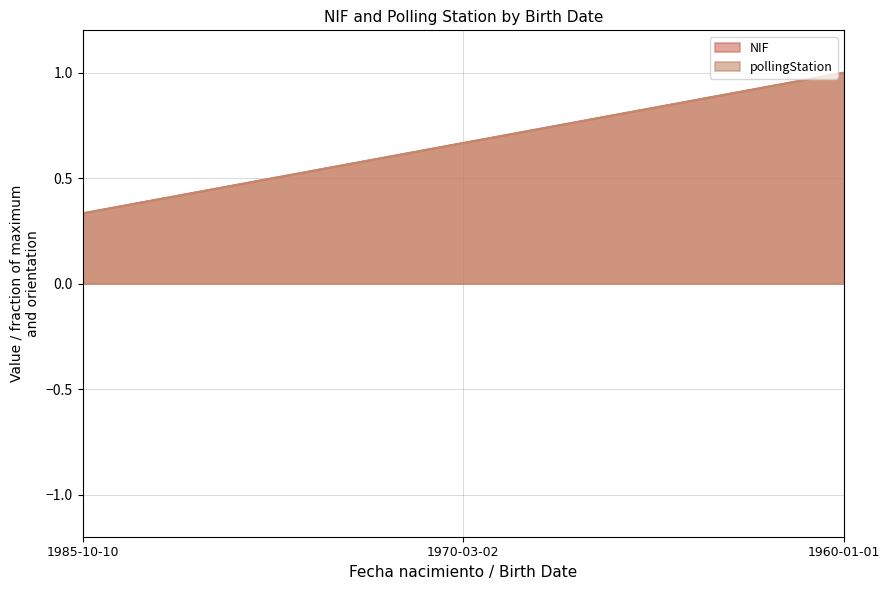

What is the average value of the NIF series?

0.7